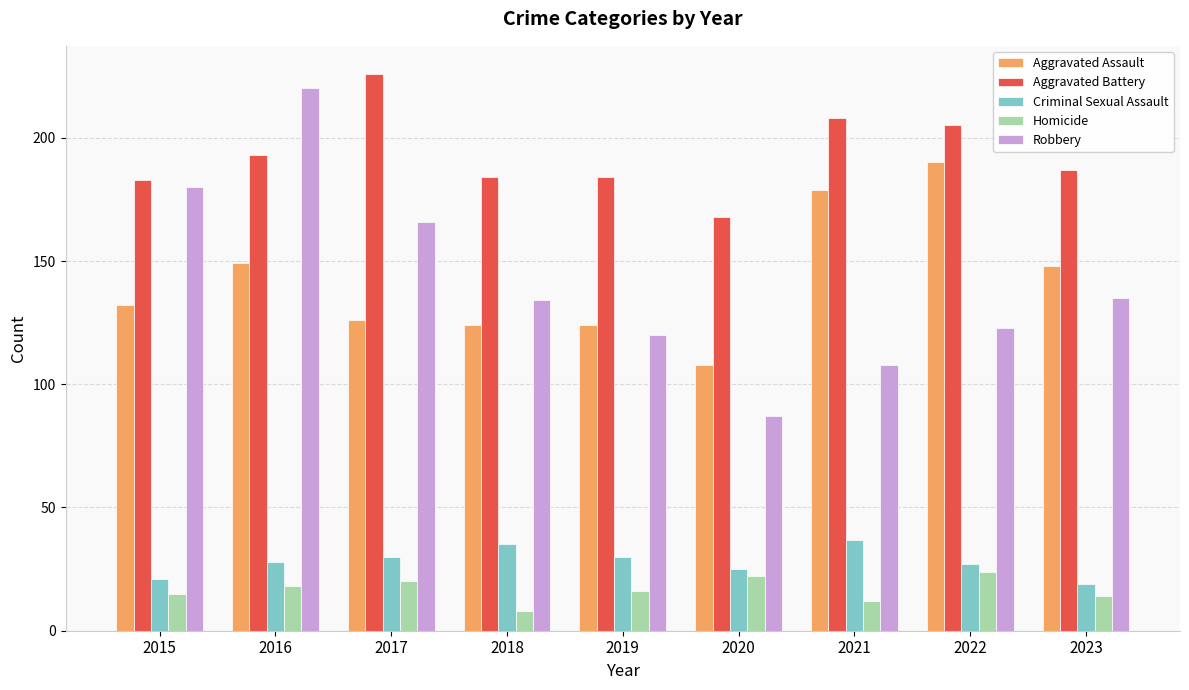

Rank the series at 2021 from highest to lowest value.

Aggravated Battery, Aggravated Assault, Robbery, Criminal Sexual Assault, Homicide